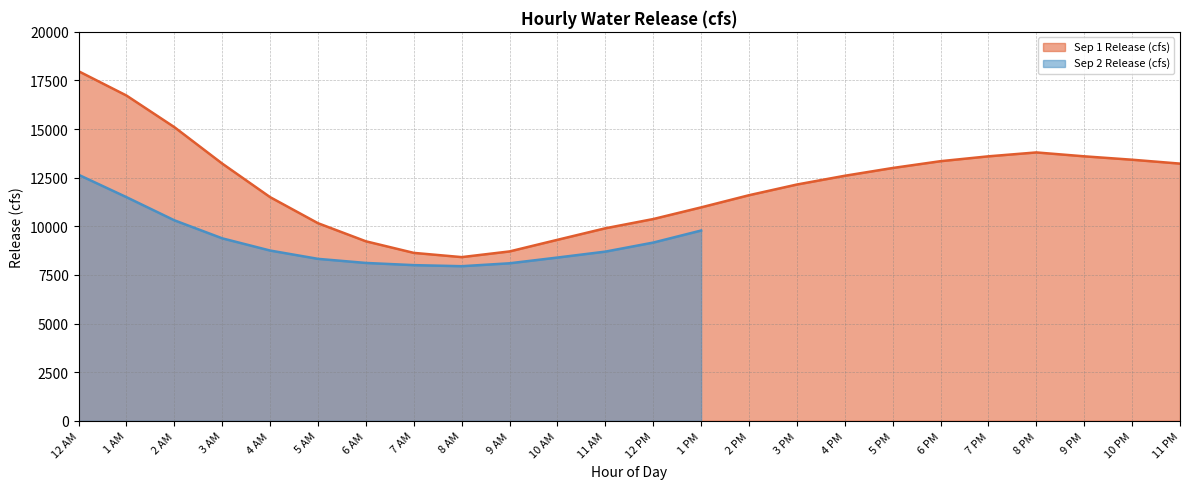

Where is the data nearest to the value 13196?

3 AM